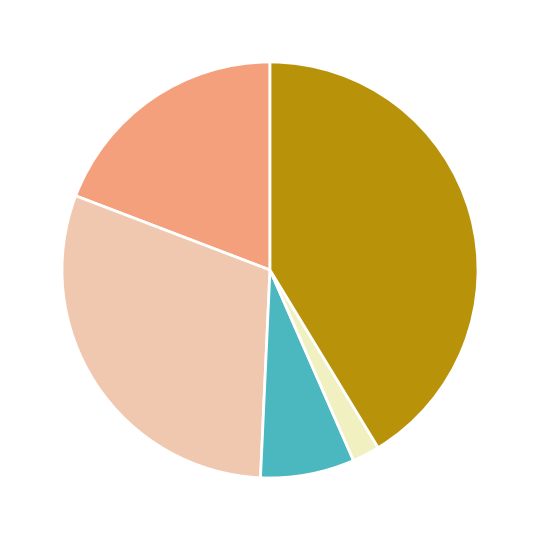

Is there any slice that represents more than half of the pie?

No